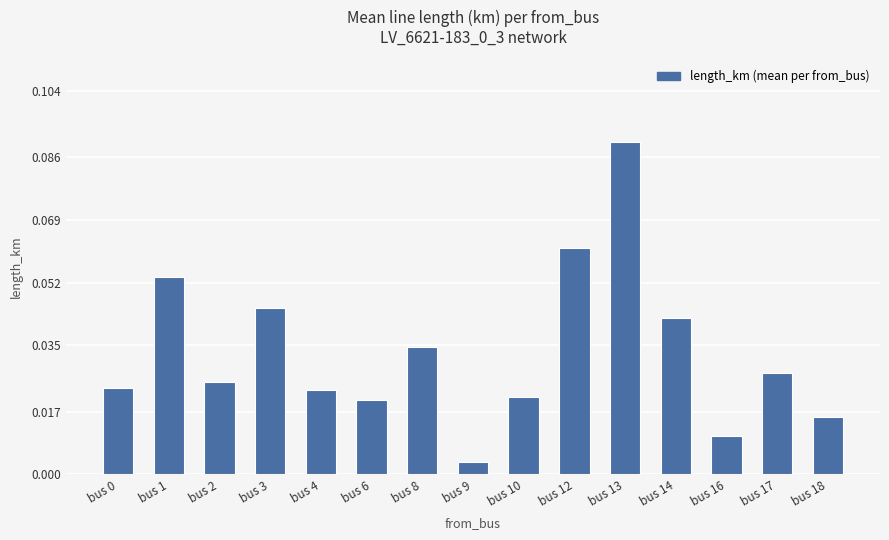

Between bus 13 and bus 8, which is larger?

bus 13